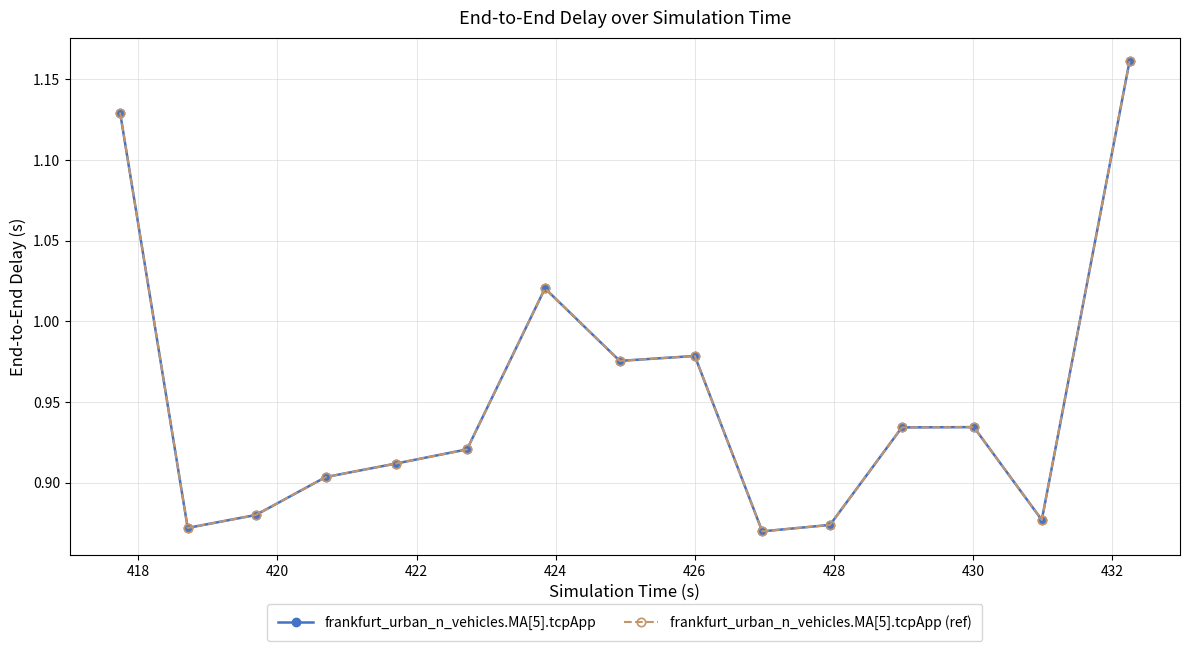

Is this an area chart (filled region under the line)?

No